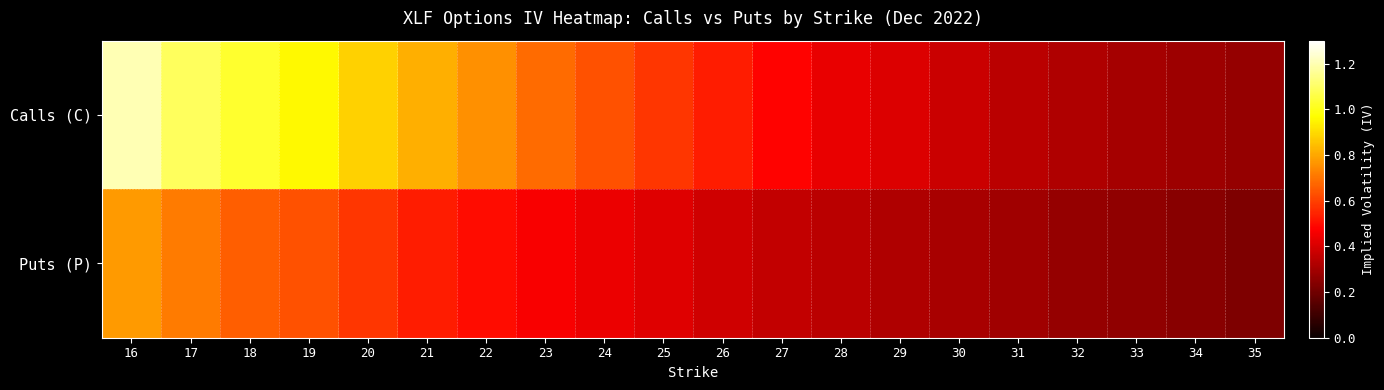

Reading left to right, what are all the values shown in this chart?

Calls (C): 16=1.2	17=1.1	18=1.0	19=1.0	20=0.9	21=0.8	22=0.8	23=0.7	24=0.6	25=0.6	26=0.5	27=0.5	28=0.4	29=0.4	30=0.4	31=0.3	32=0.3	33=0.3	34=0.3	35=0.3
Puts (P): 16=0.8	17=0.7	18=0.7	19=0.6	20=0.6	21=0.5	22=0.5	23=0.5	24=0.4	25=0.4	26=0.4	27=0.4	28=0.3	29=0.3	30=0.3	31=0.3	32=0.3	33=0.3	34=0.2	35=0.2